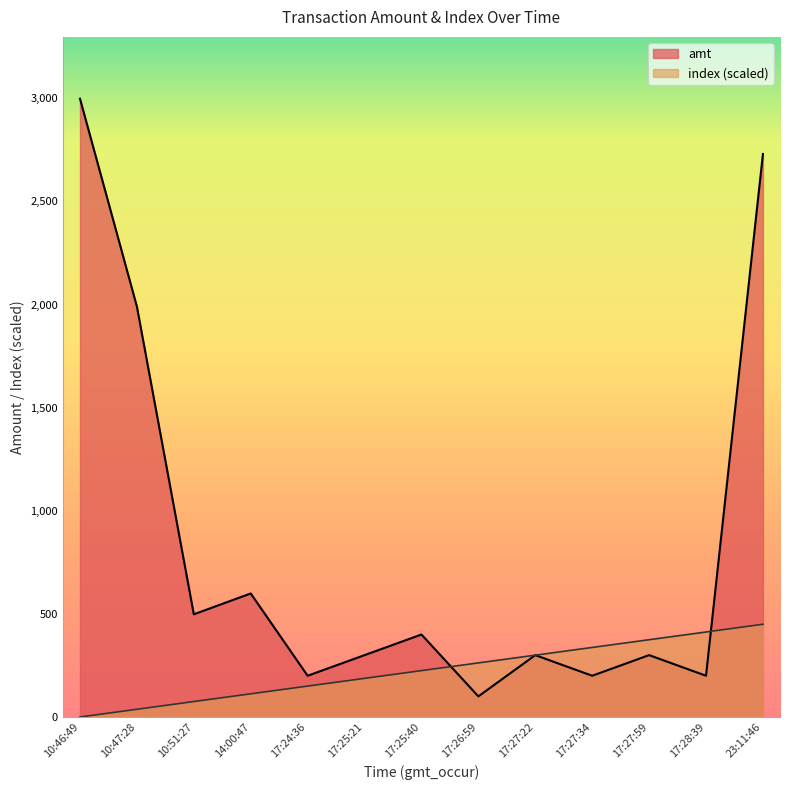

What is the spread (max minus min) of values at 14:00:47?

486.6